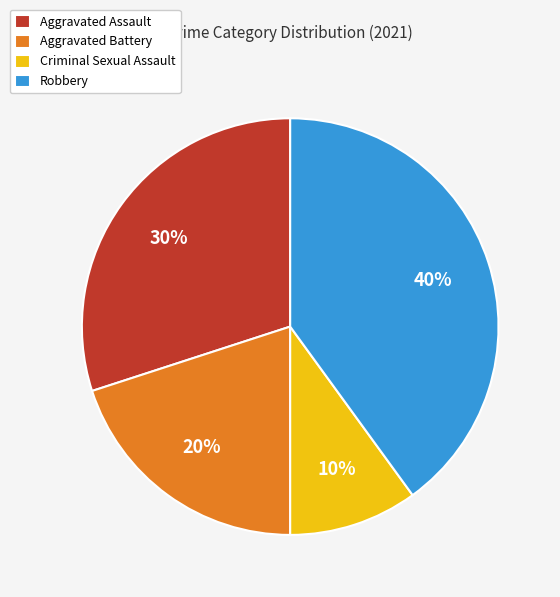

The Aggravated Battery slice represents 32% of the pie. True or false?

False